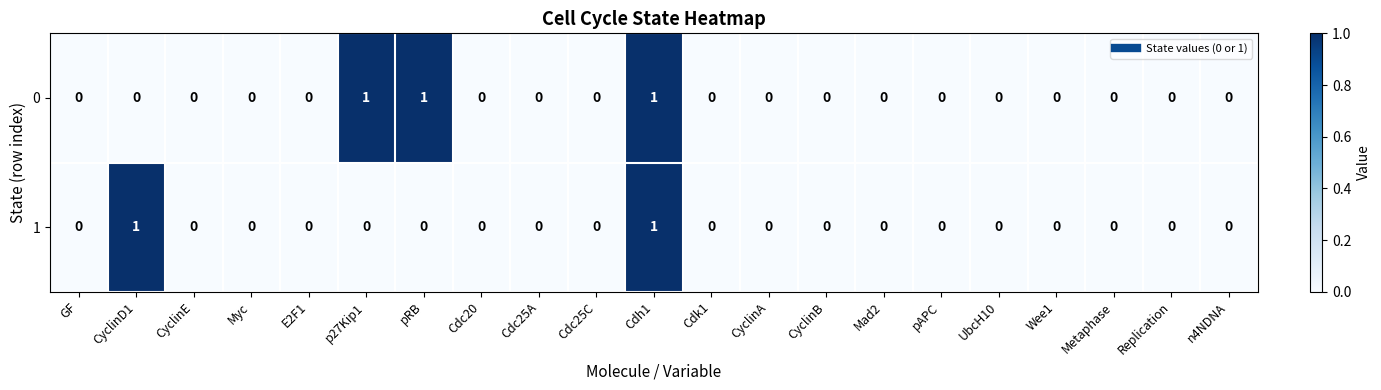

The 0 series shows 0 at n4NDNA. True or false?

True